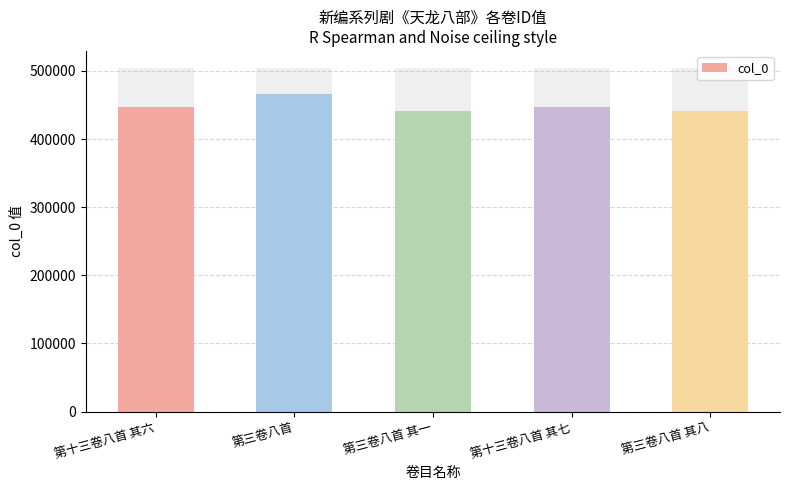

Where does the data first go above 446491?

第三卷八首